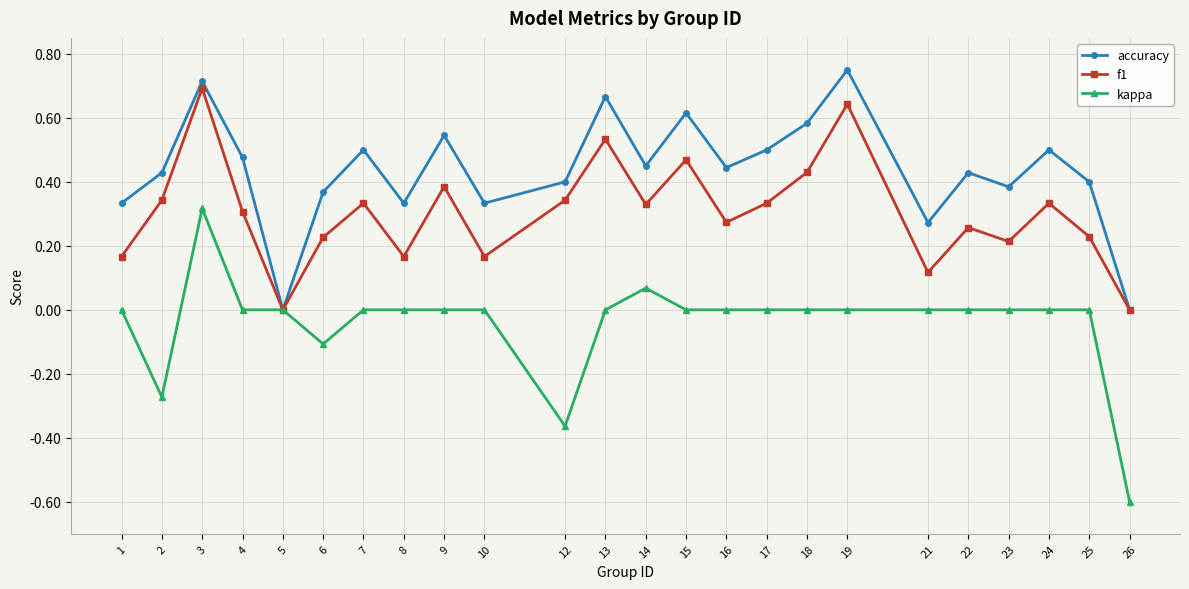

Rank the series at 7 from highest to lowest value.

accuracy, f1, kappa